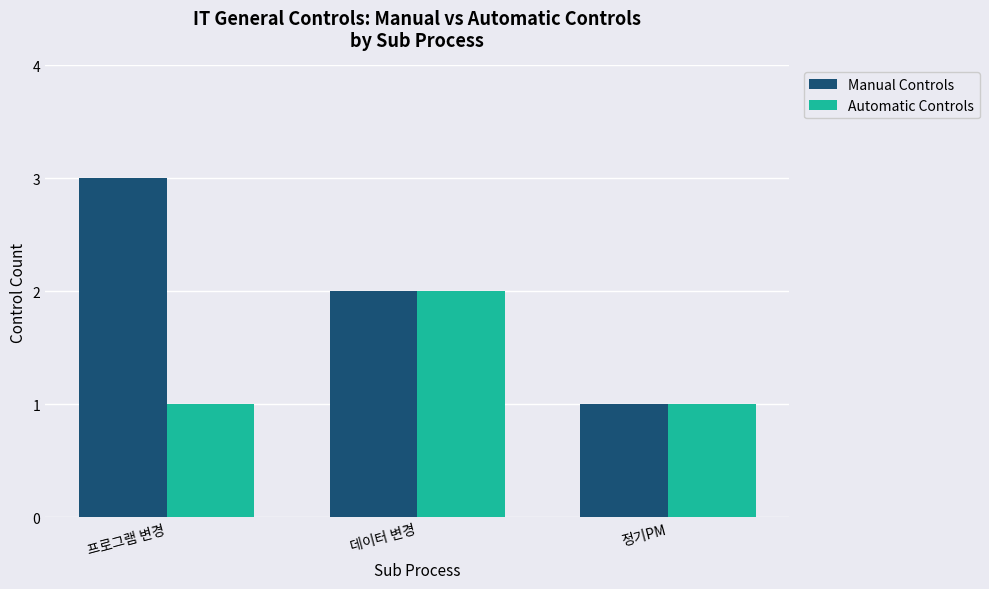

Which series has the largest range (max minus min)?

Manual Controls